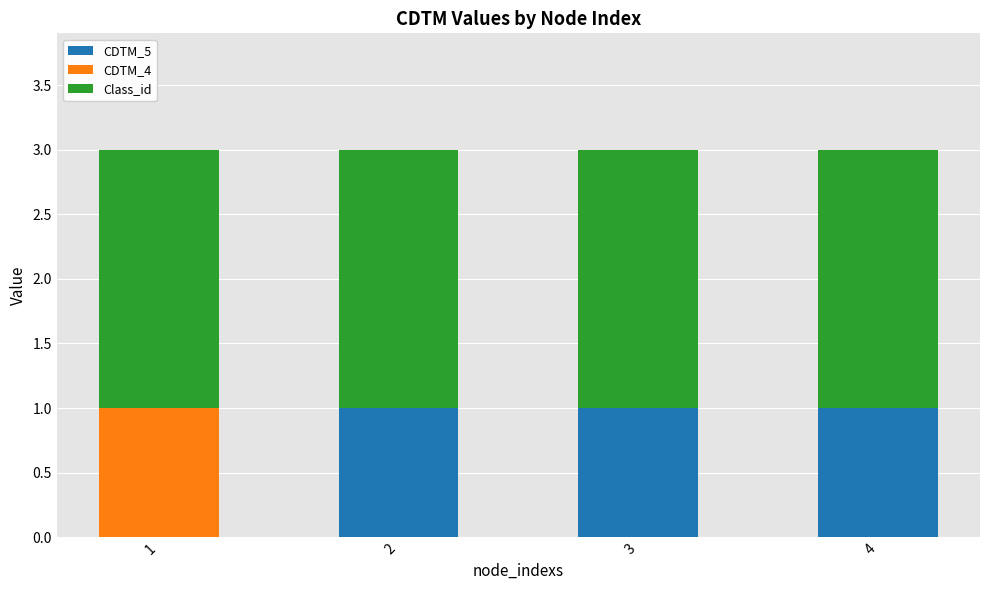

What is the total value across all series at 4?

3